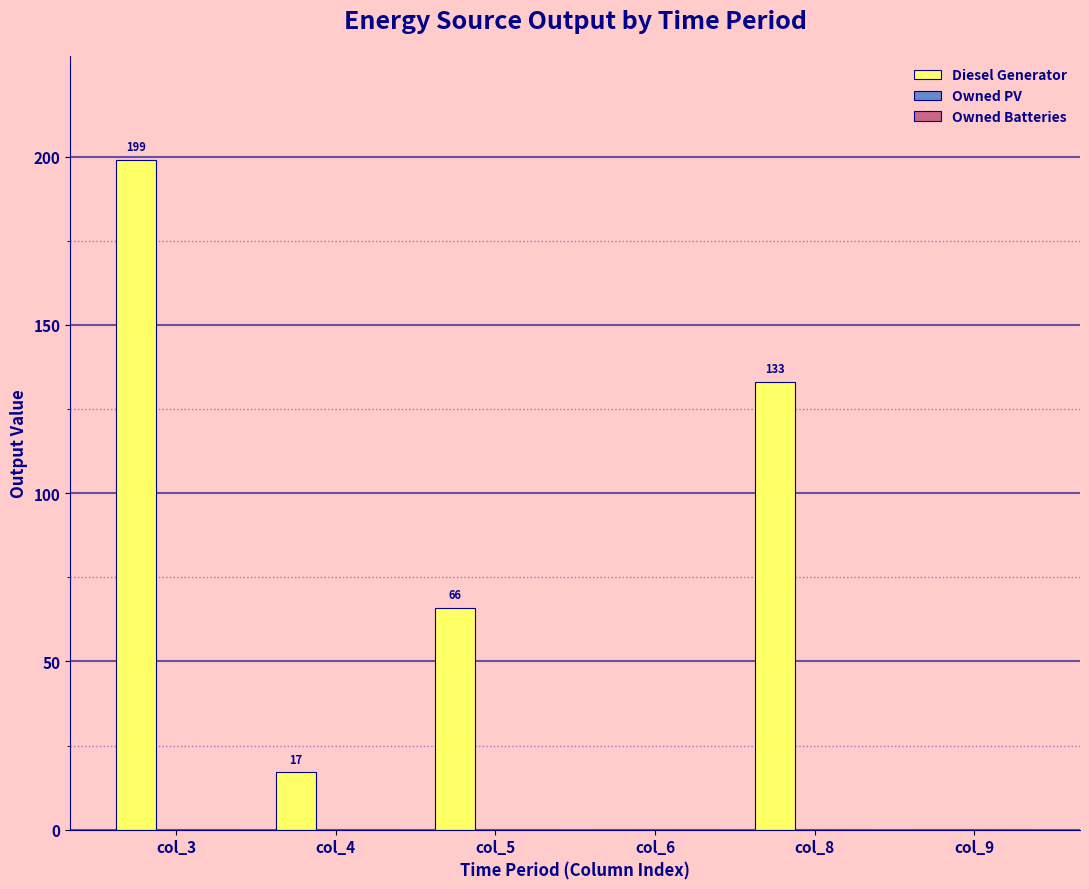

Which has a higher value, col_4 or col_9?

col_4